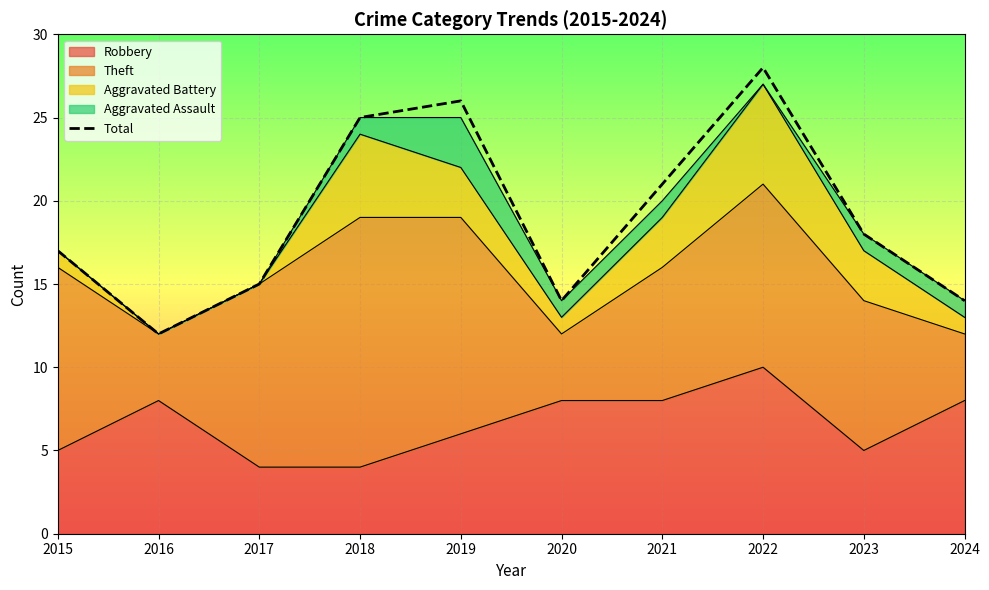

Rank the categories by value from lowest to highest.

2016, 2020, 2024, 2017, 2015, 2023, 2021, 2018, 2019, 2022